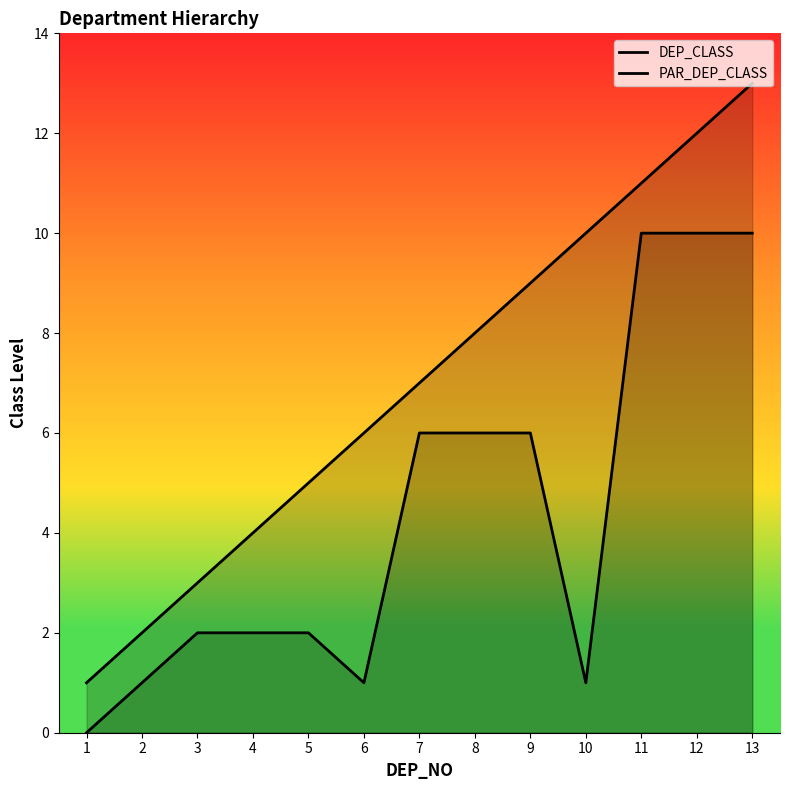

How many data points in PAR_DEP_CLASS are above 2?

6